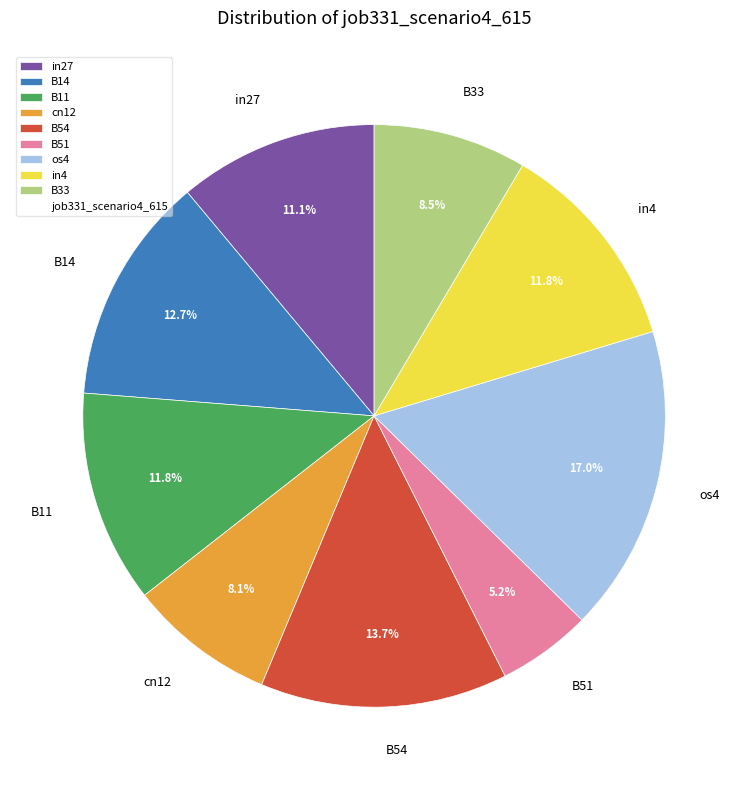

To the nearest percent, what is the combined percentage of B33 and in4?

20%